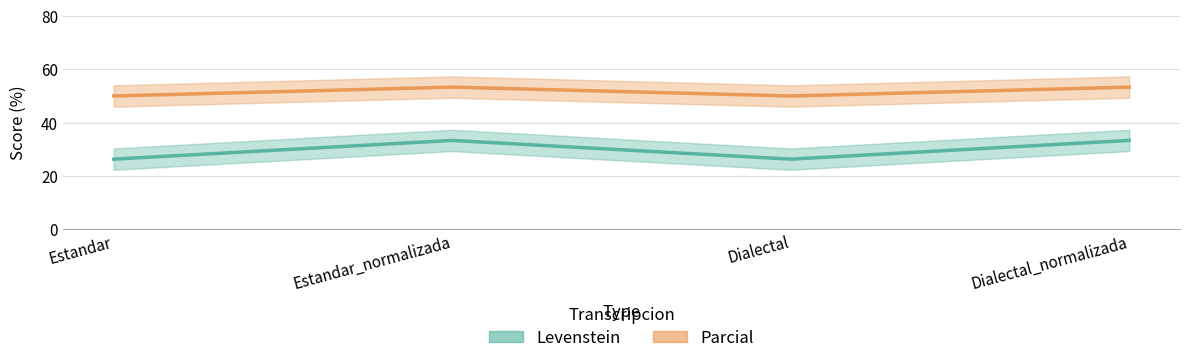

True or false: Levenstein has more than 1 points higher than both neighbors.

False